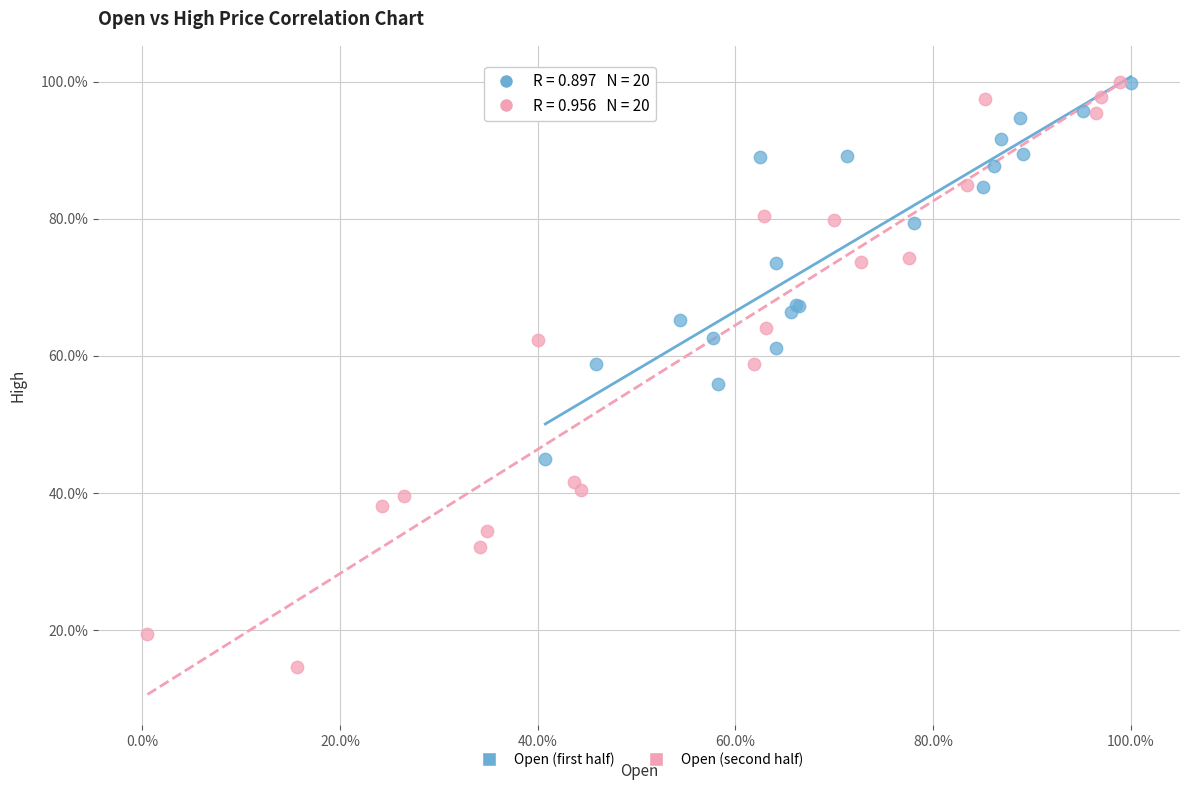

What are all the series names shown in the legend?

Open (first half), Open (second half)